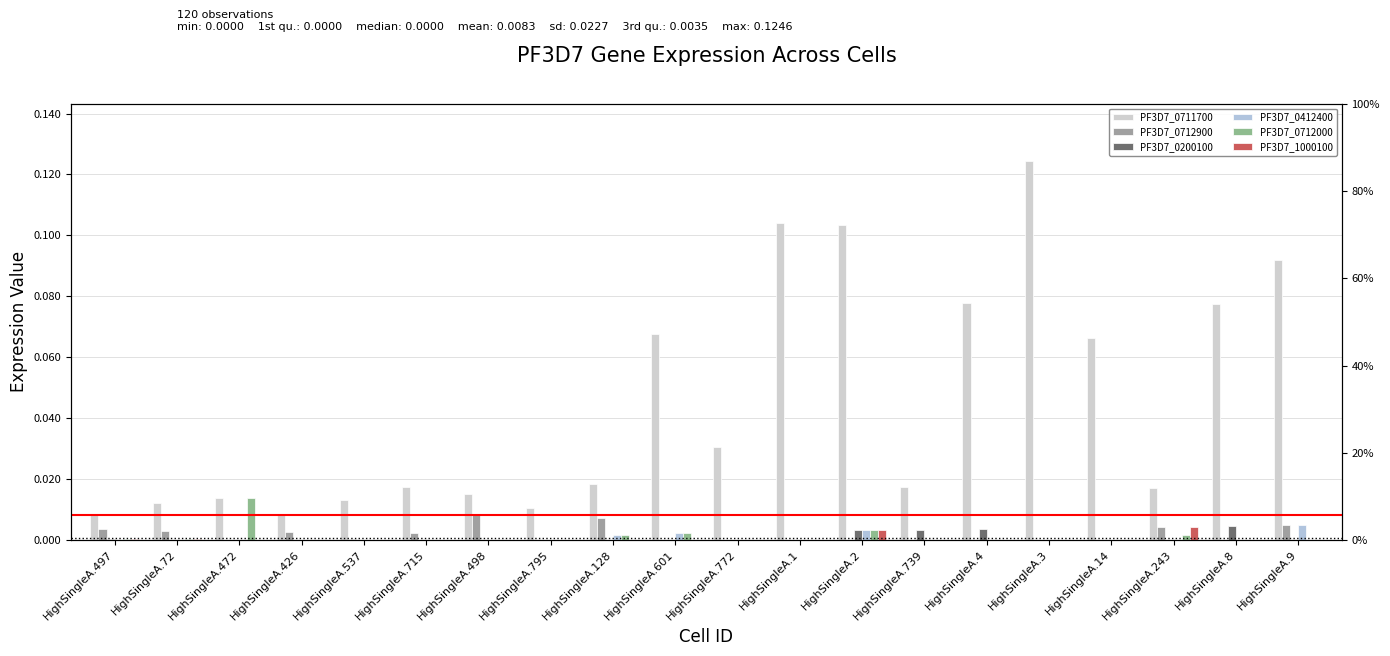

What position from the right is HighSingleA.426?

17